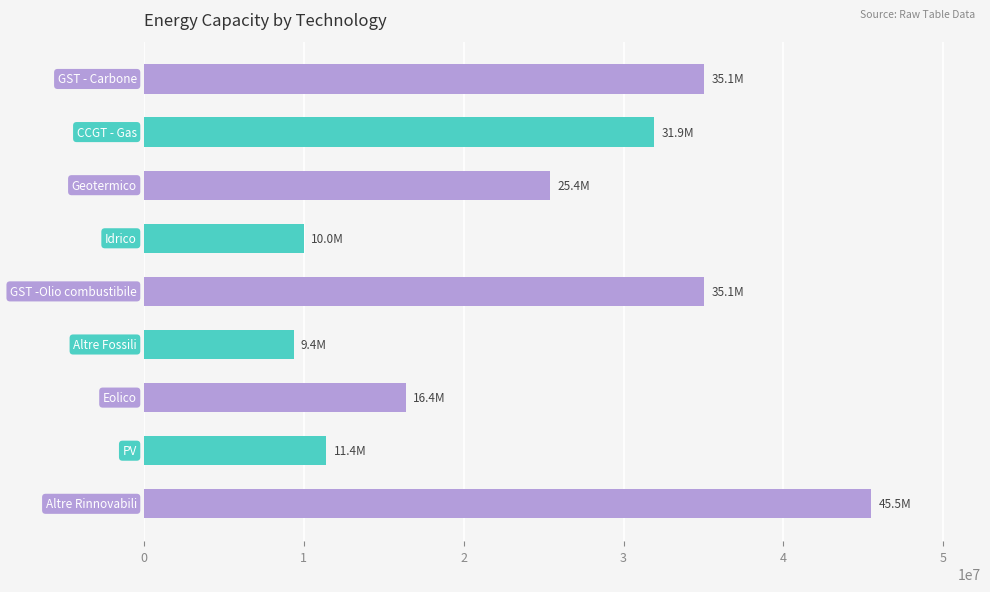

What is the difference between the maximum and second lowest values?

35512000.0